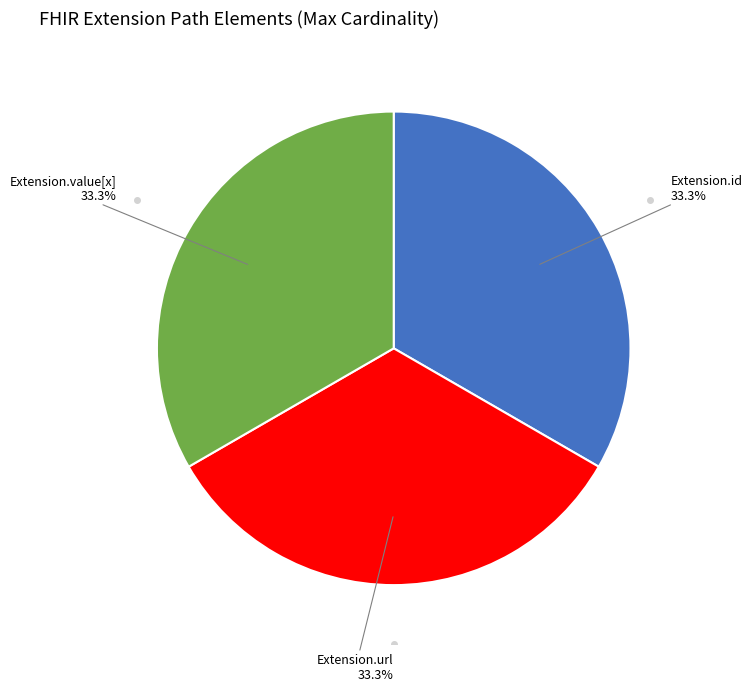

Is there a majority slice in this chart?

No